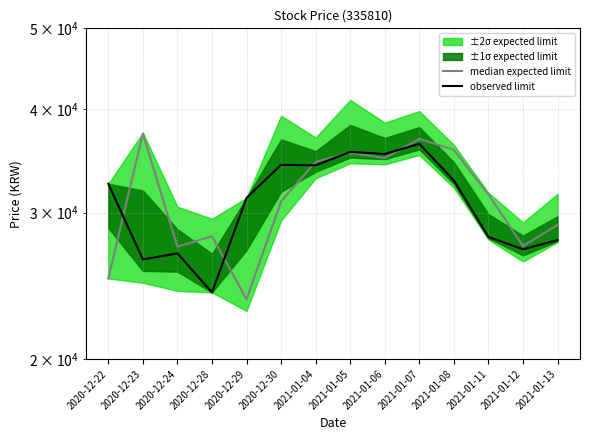

What is the smallest value displayed?

23600